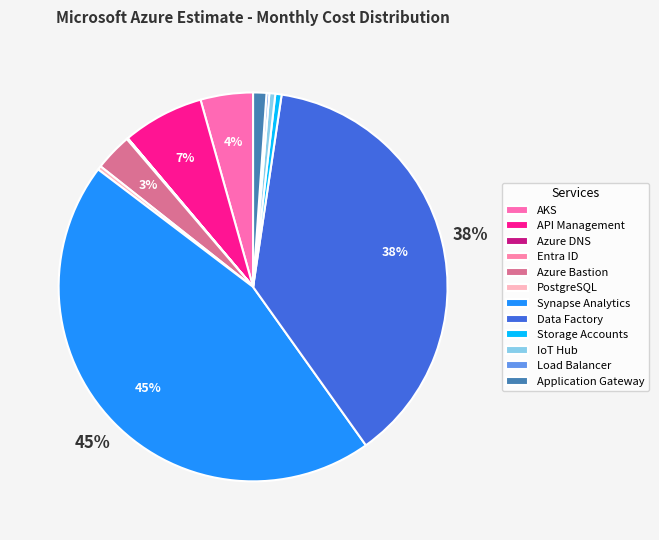

Rank the categories by value from lowest to highest.

Azure DNS, Entra ID, Load Balancer, PostgreSQL, IoT Hub, Storage Accounts, Application Gateway, Azure Bastion, AKS, API Management, Data Factory, Synapse Analytics